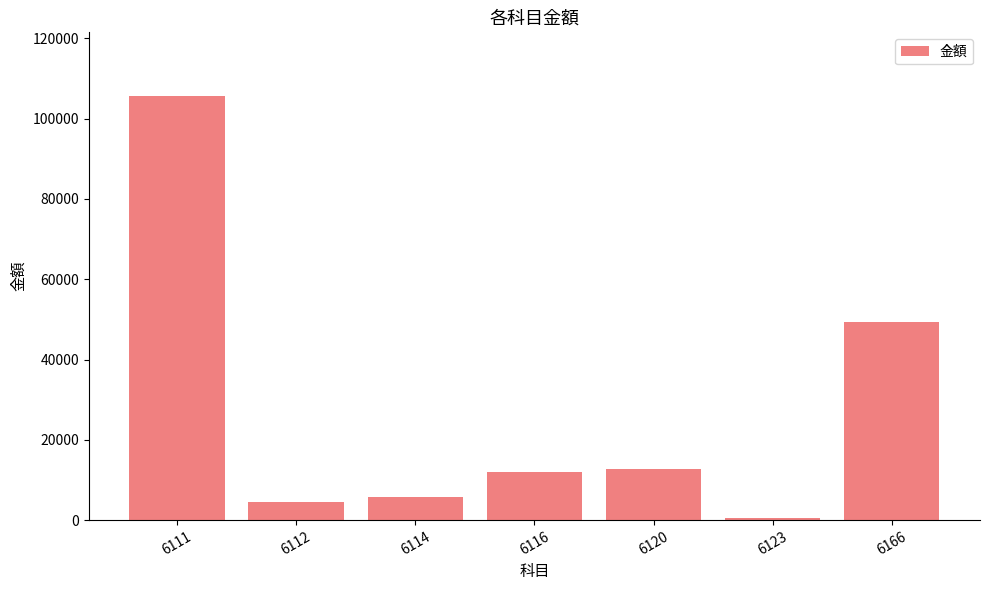

What is the difference between the values at 6123 and 6116?

11381